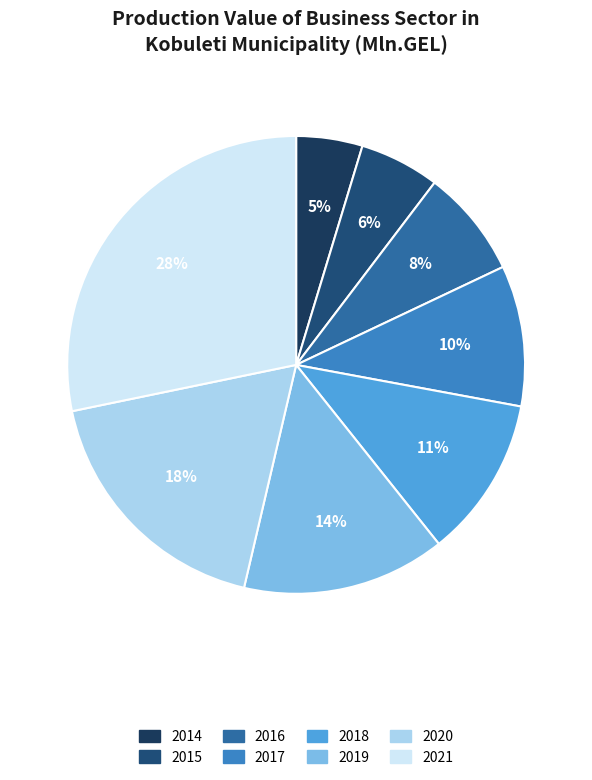

Which has a higher value, 2021 or 2019?

2021